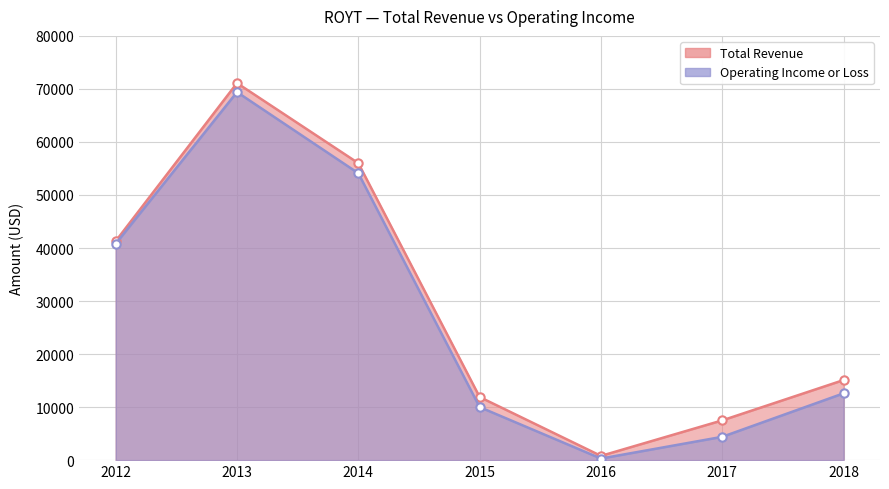

How many categories are shown in the chart?

7